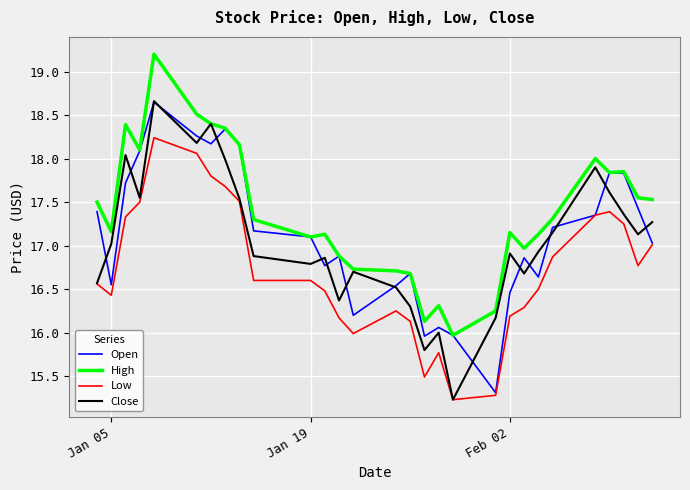

At how many categories does at least one series exceed 17?

20